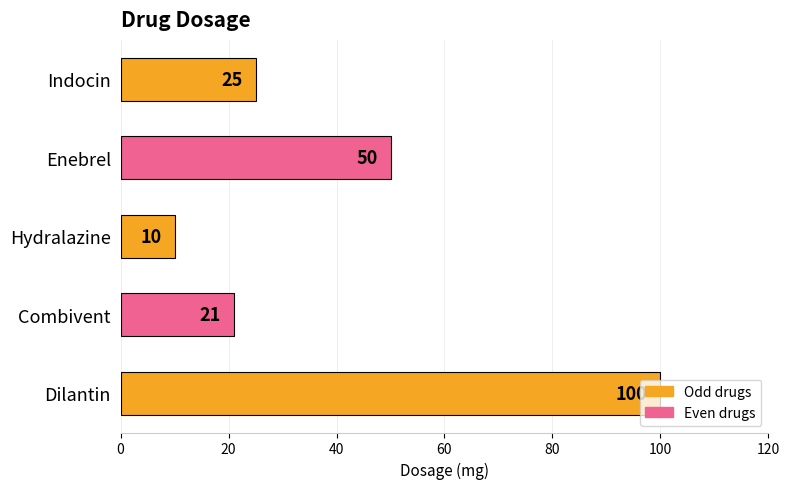

Which label corresponds to the smallest value in the chart?

Hydralazine